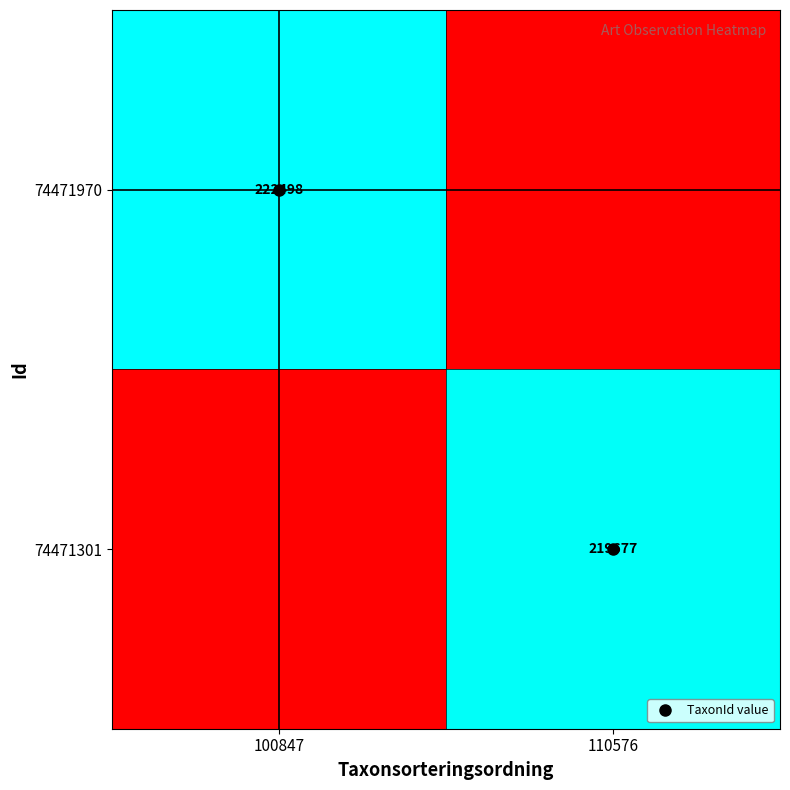

Which has a higher value, 110576 or 100847?

100847